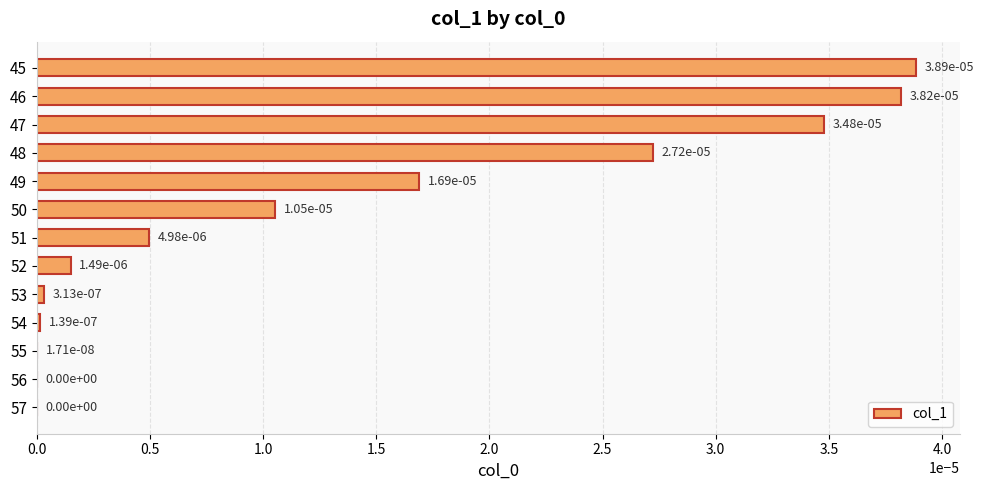

True or false: the data shows 0.0 at 45.

True